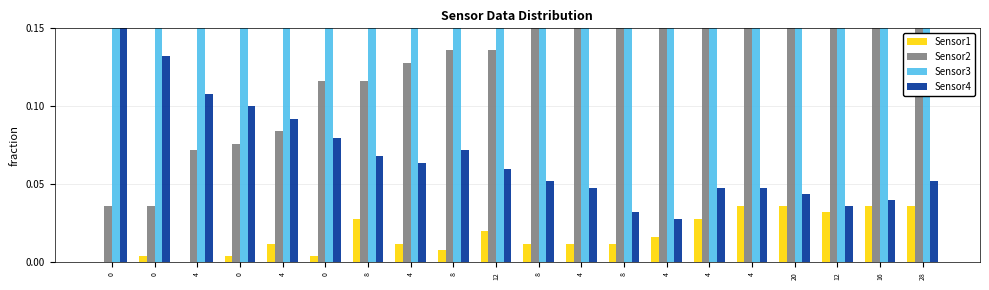

Which series has the largest range (max minus min)?

Sensor3